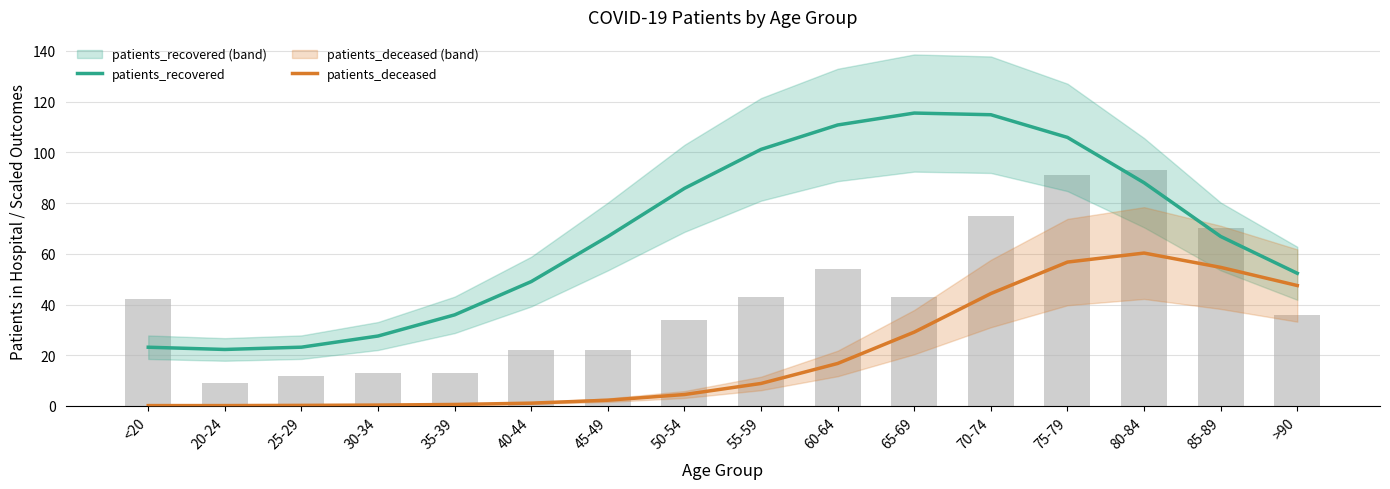

At which label does patients_deceased first exceed 8?

55-59